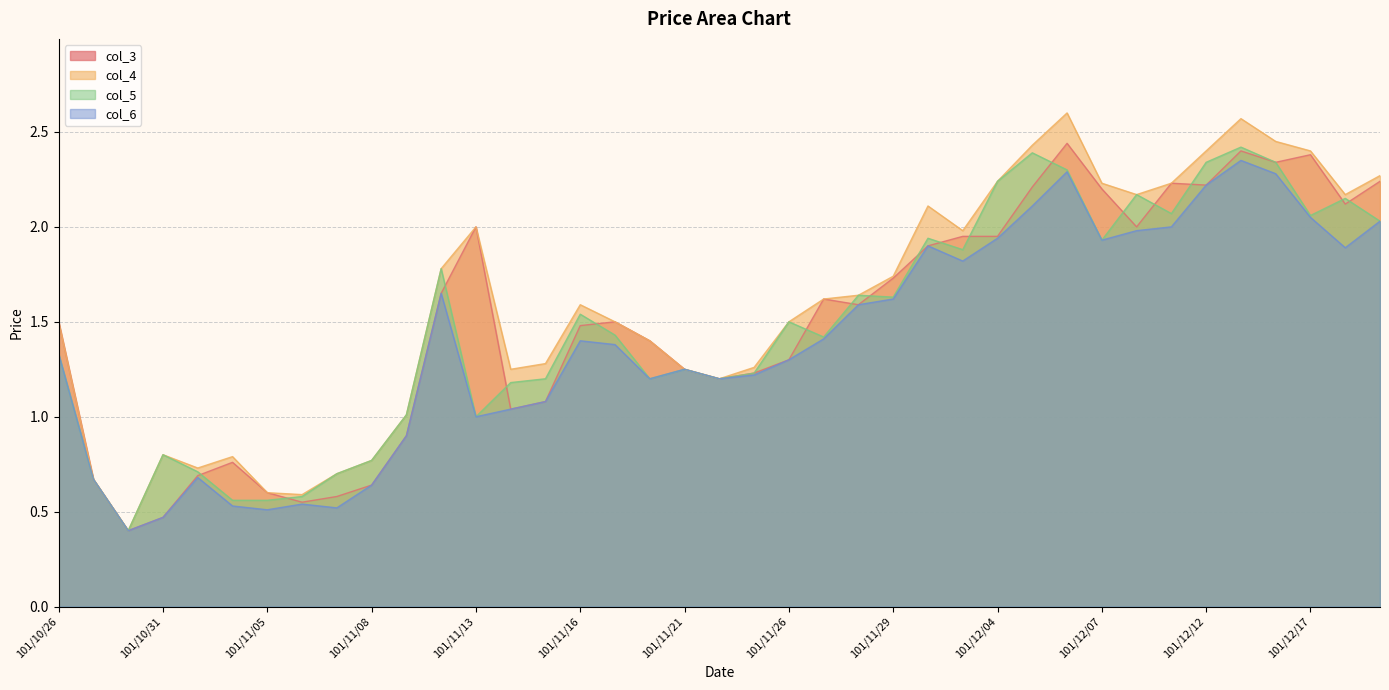

True or false: col_4 and col_5 intersect in this chart.

False